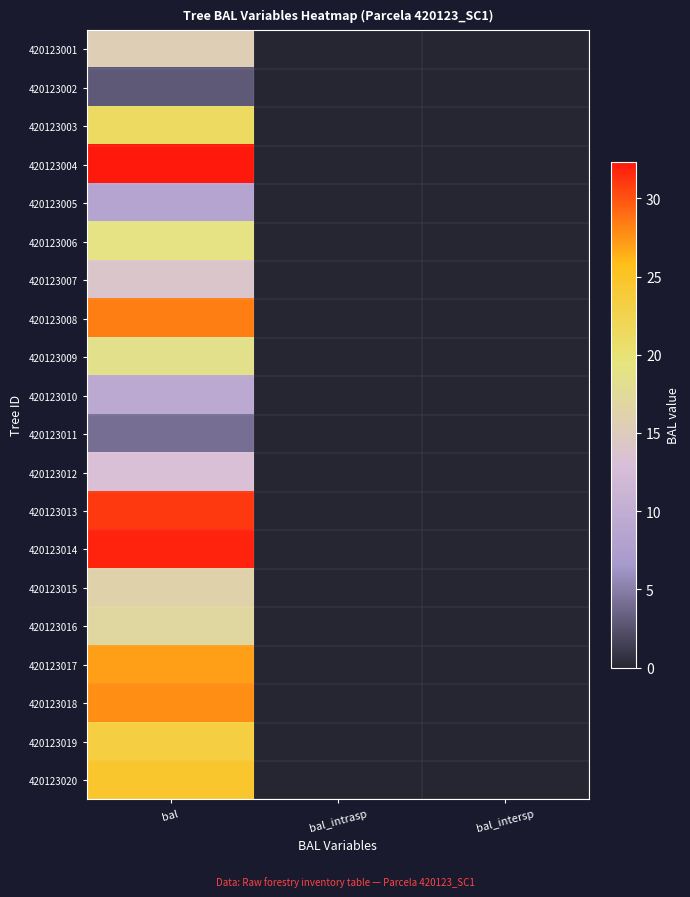

How many categories are shown in the chart?

3